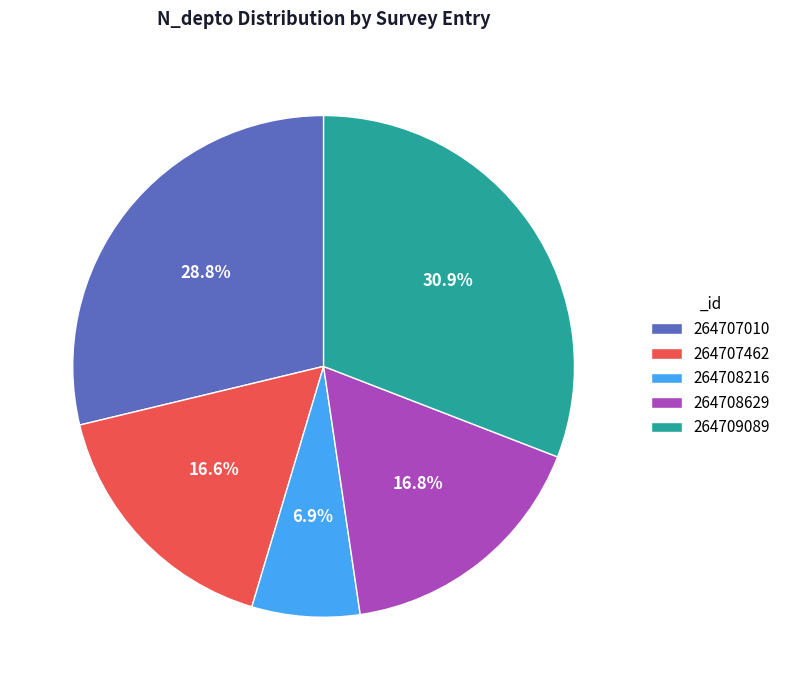

Which has a higher value, 264708629 or 264708216?

264708629